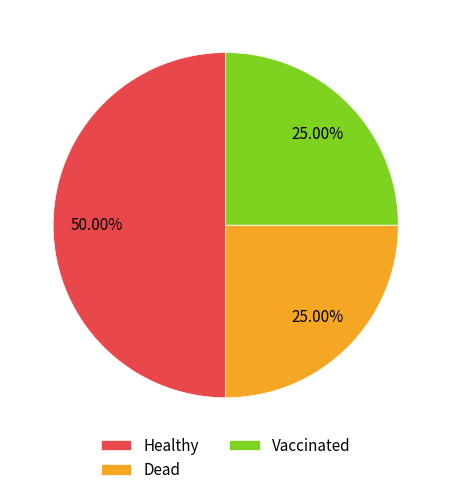

Does Vaccinated represent more than half of the total?

No